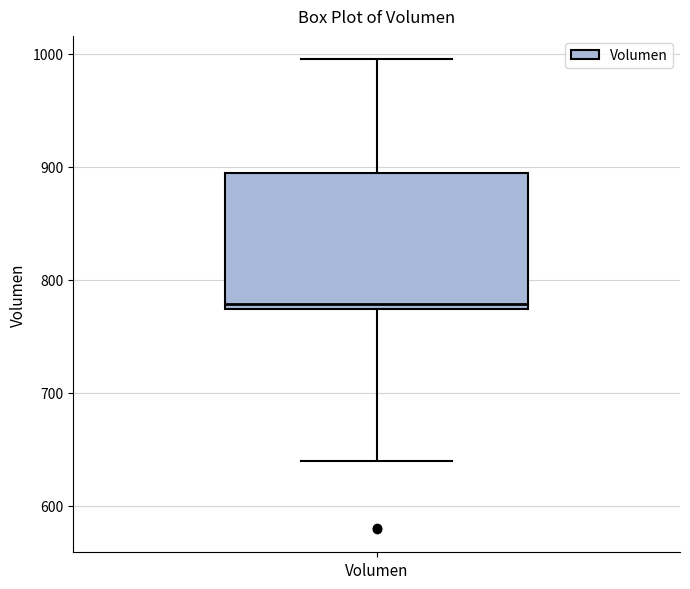

Where does the upper whisker of the box for Volumen end on the y-axis? The values are not printed on the chart, so give them approximately, as read against the axis.

1000